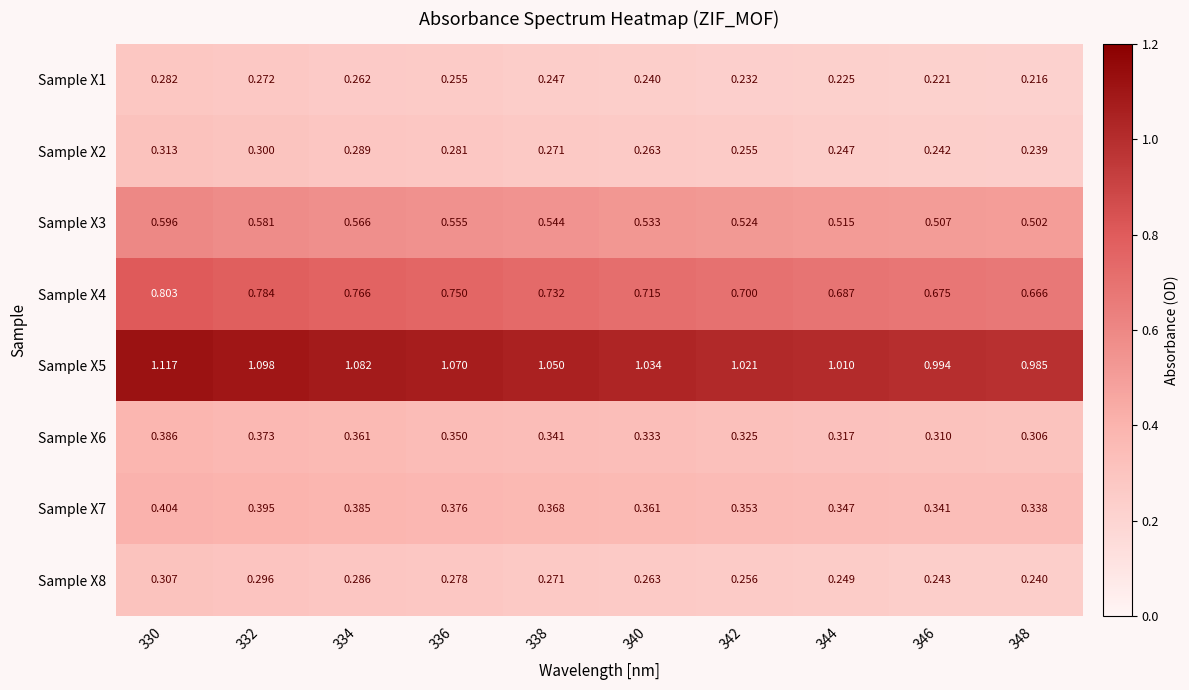

How many data points does each series have?

10